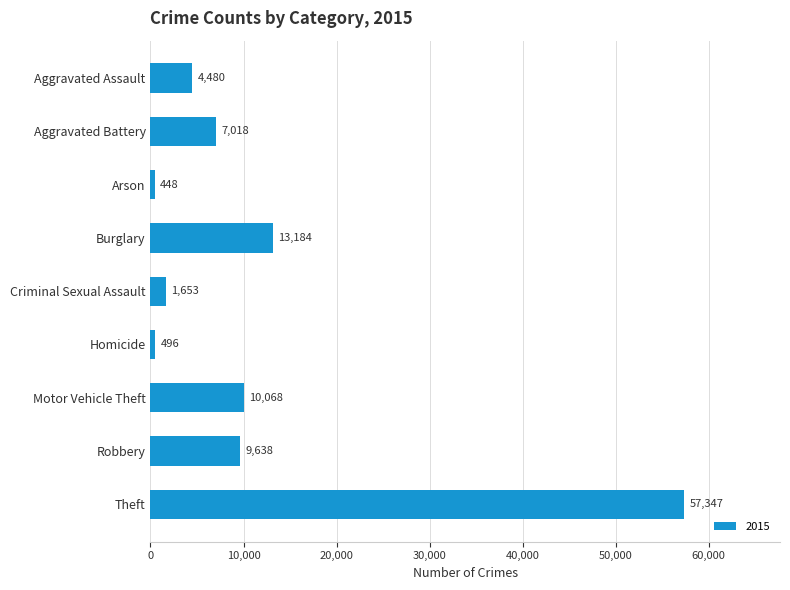

What value does the data have at Homicide, to the nearest 10?

500